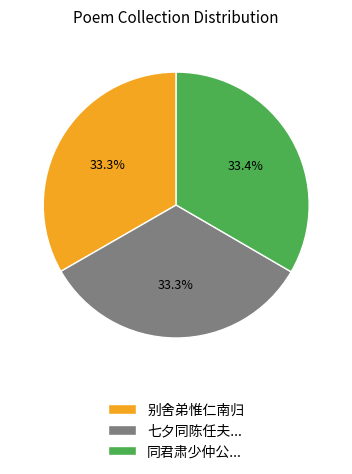

Does any single category account for the majority?

No